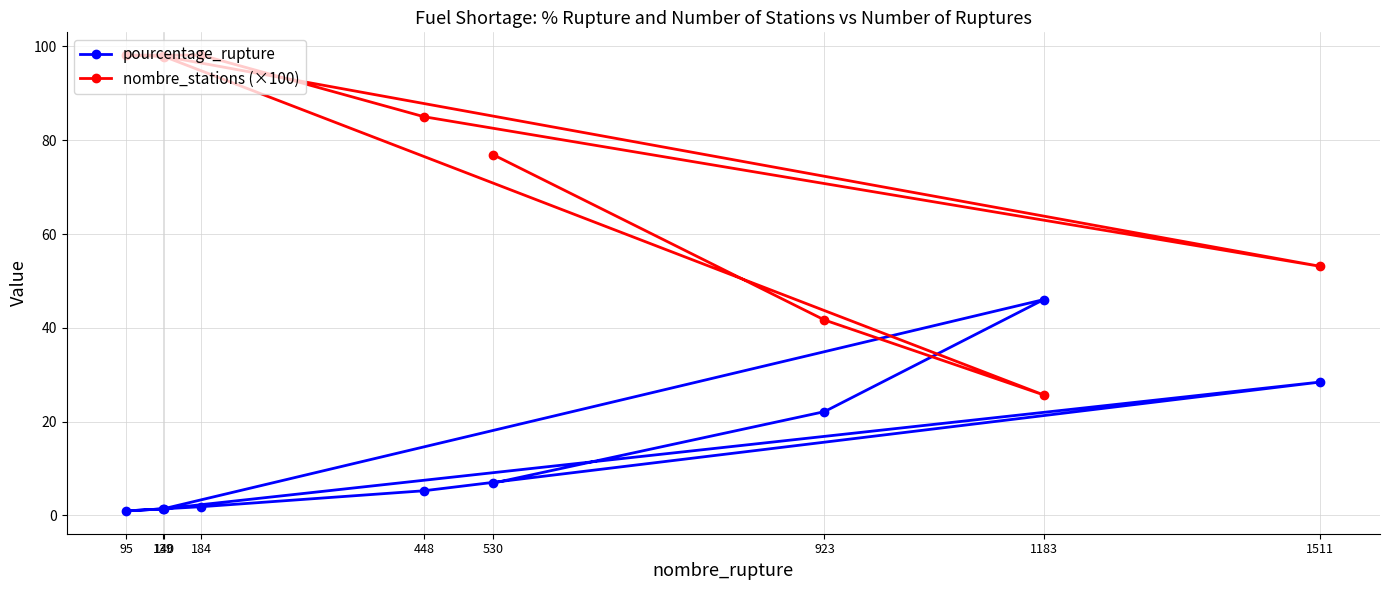

At which label is nombre_stations (×100) closest to 61?

1511